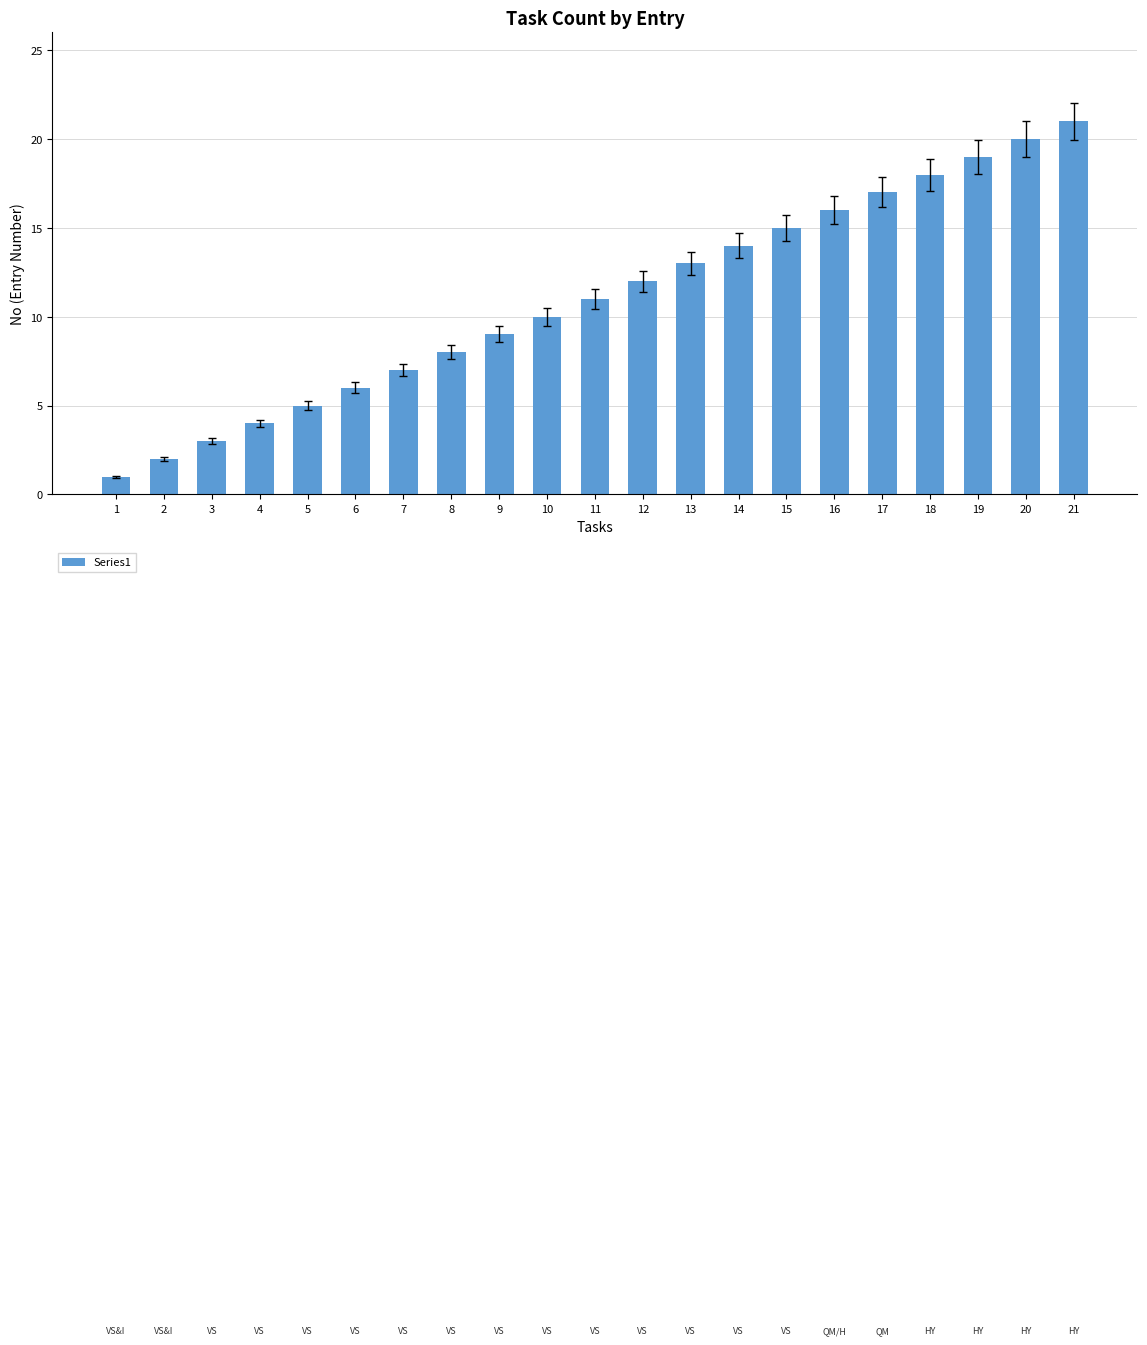

Between 5 and 21, which is larger?

21